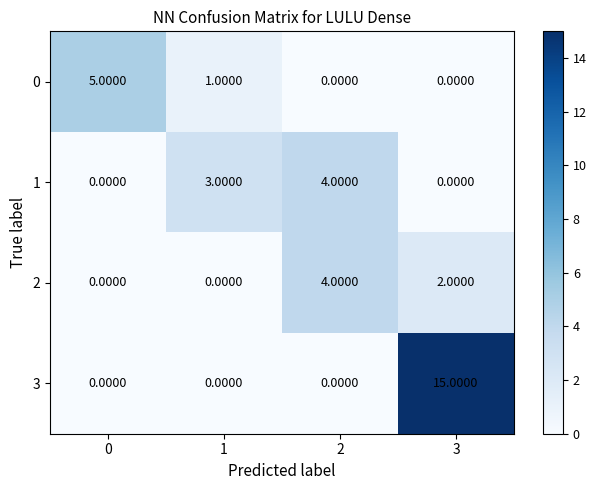

Which series changed the most between 1 and 3?

3